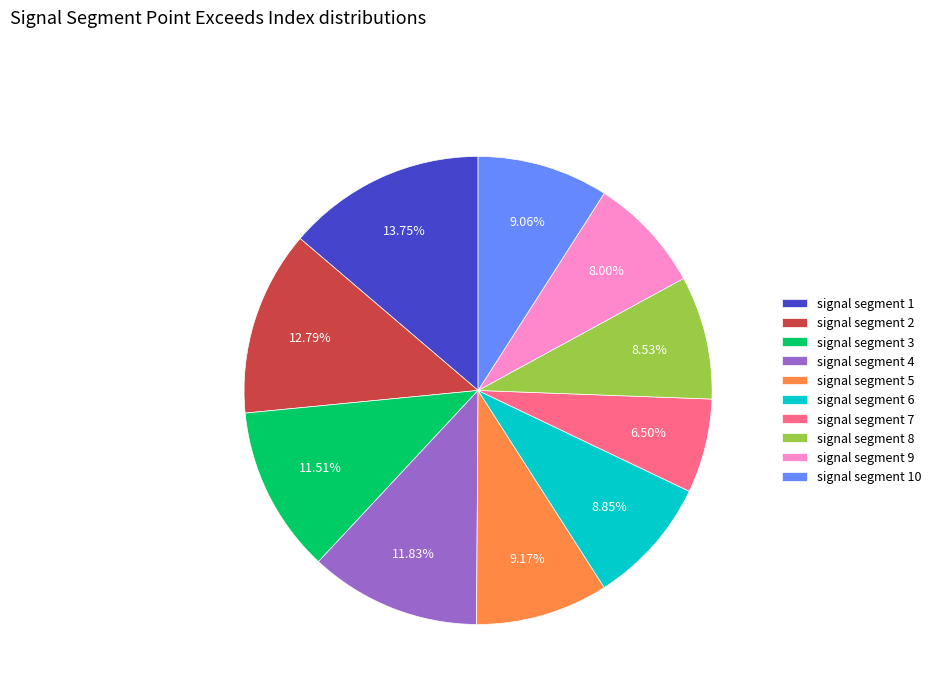

Is signal segment 7 the majority of the pie?

No